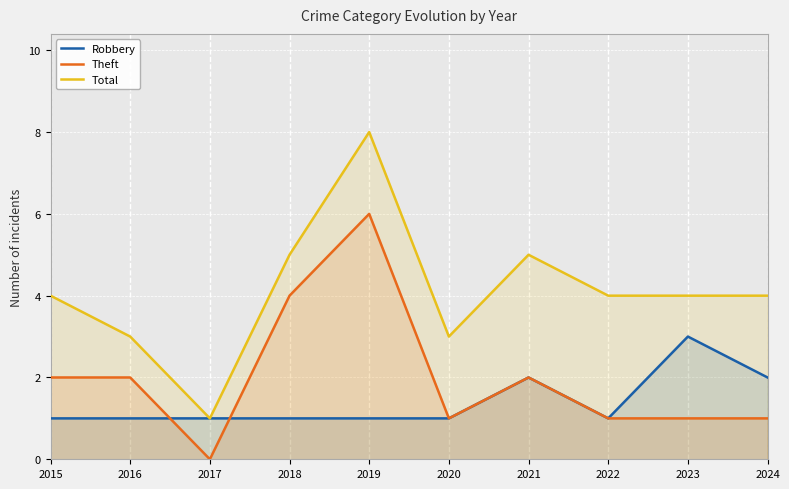

At how many categories does at least one series exceed 7?

1